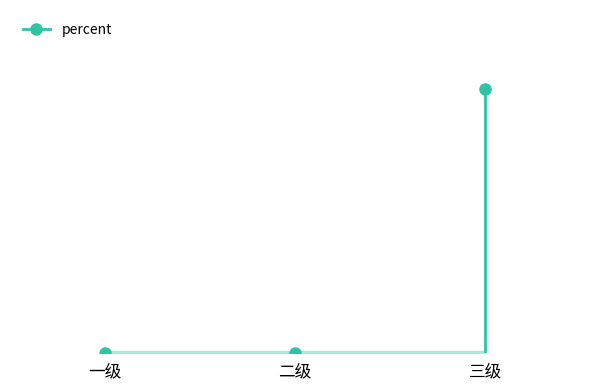

How many data points are above 0?

1